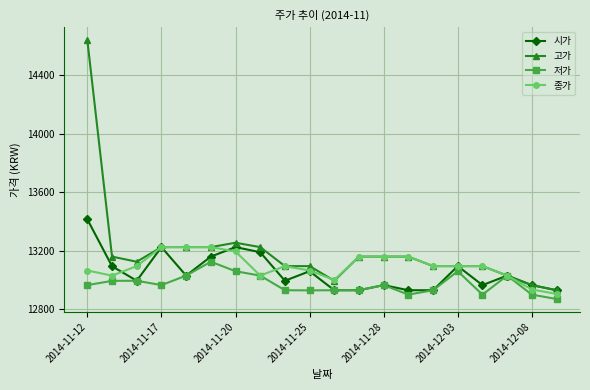

True or false: 시가 has more than 0 interior local peaks.

True